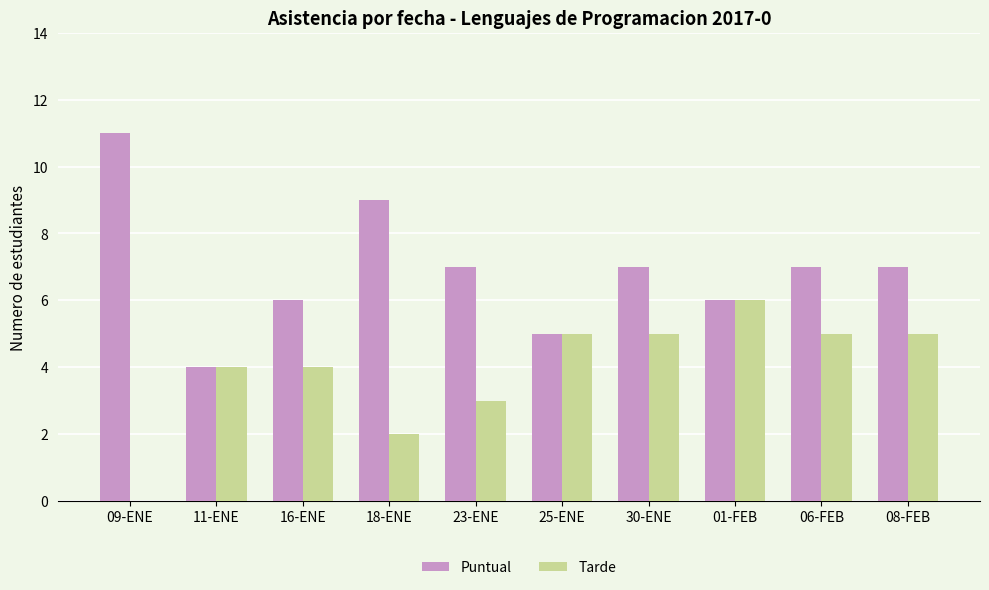

How many groups of bars are there?

10